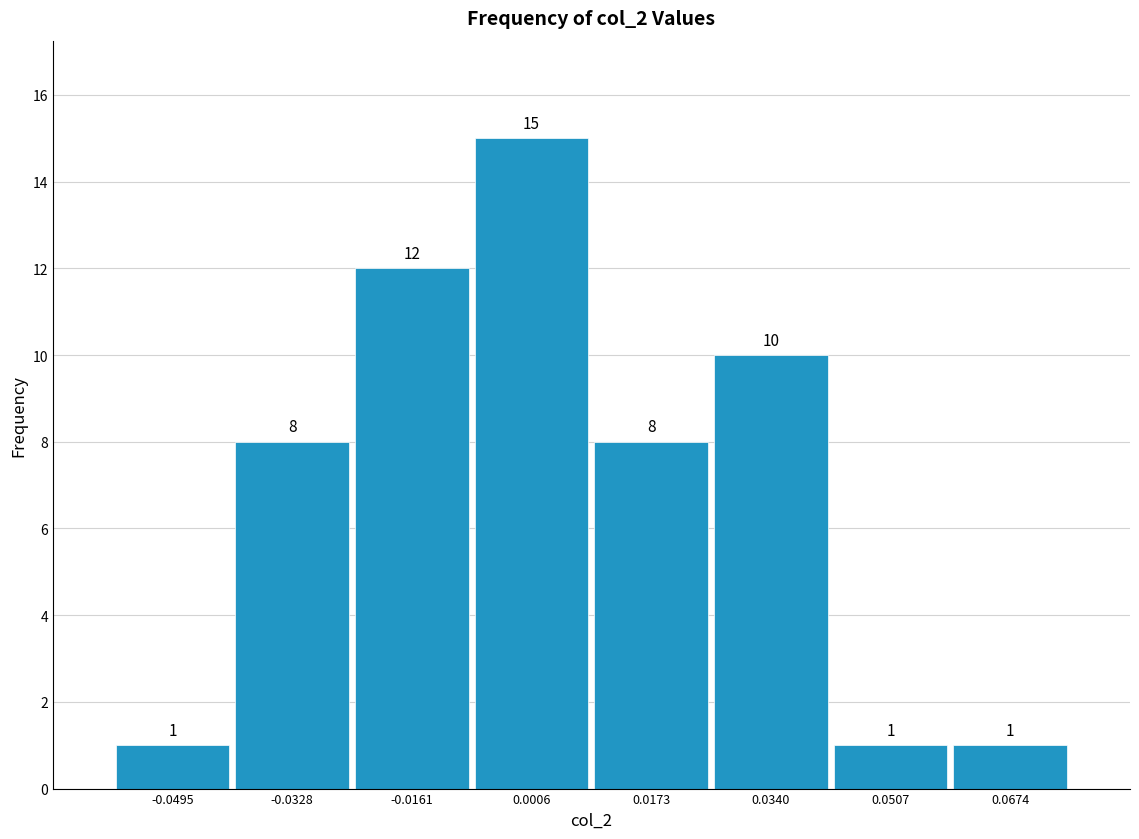

Which range on the x-axis has the tallest bar?

-0.008 to 0.008